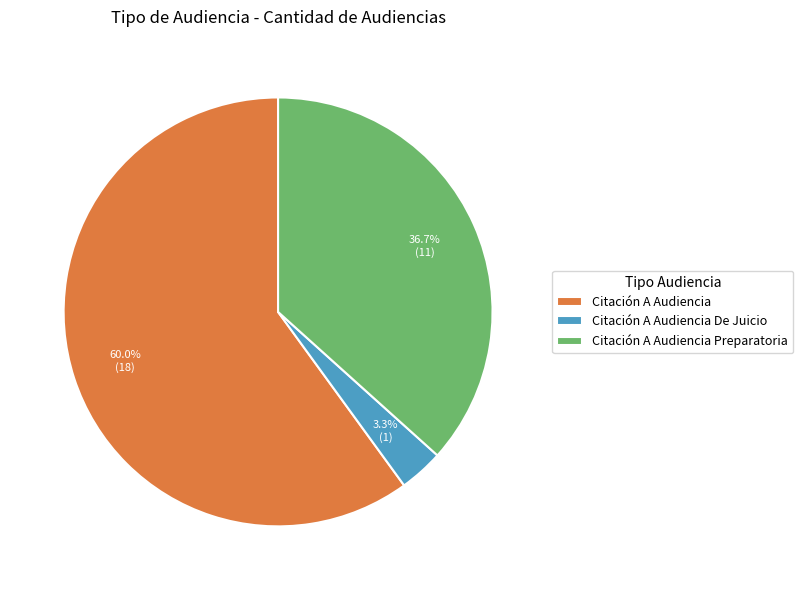

Which has a higher value, Citación A Audiencia Preparatoria or Citación A Audiencia?

Citación A Audiencia